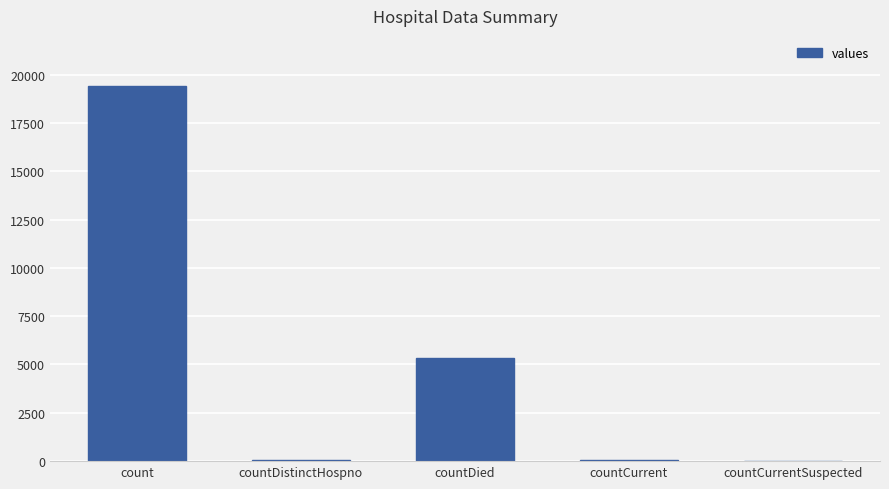

What is the average value?

4975